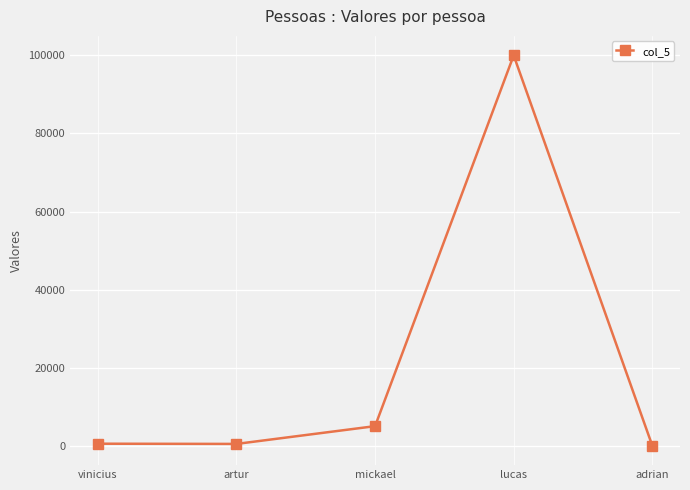

Between mickael and adrian, which is larger?

mickael